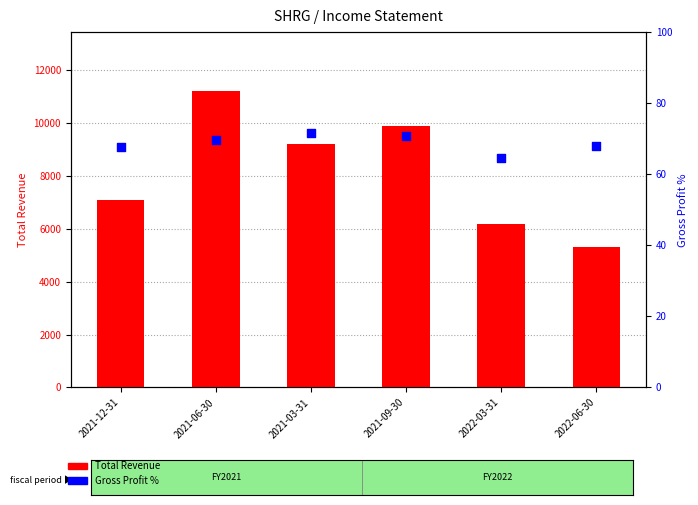

Which series has the largest total across all categories?

Total Revenue